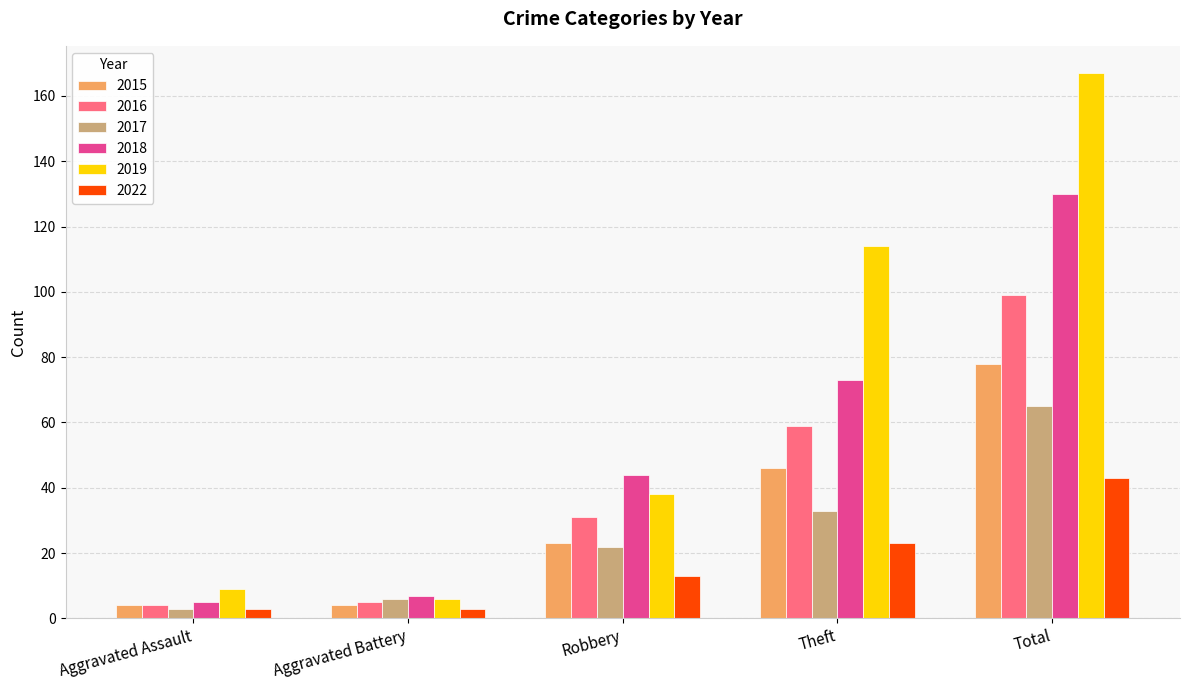

Which series has the widest spread of values?

2019